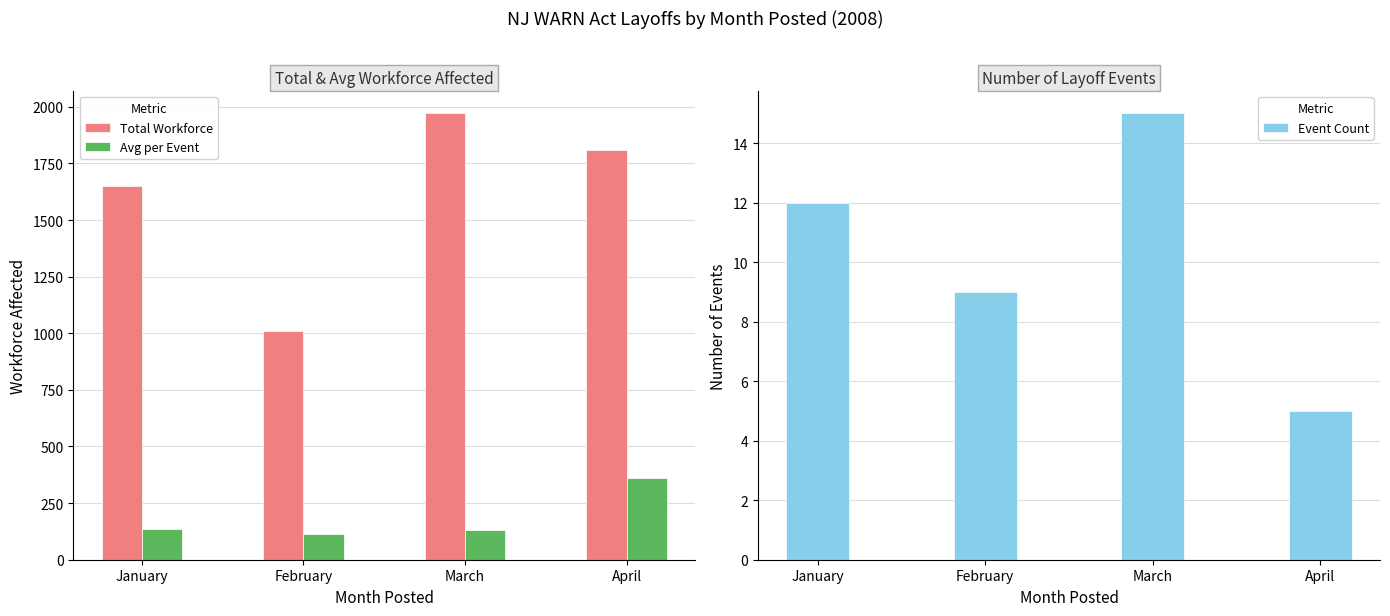

What is the difference between the highest and lowest values at April?

1806.0